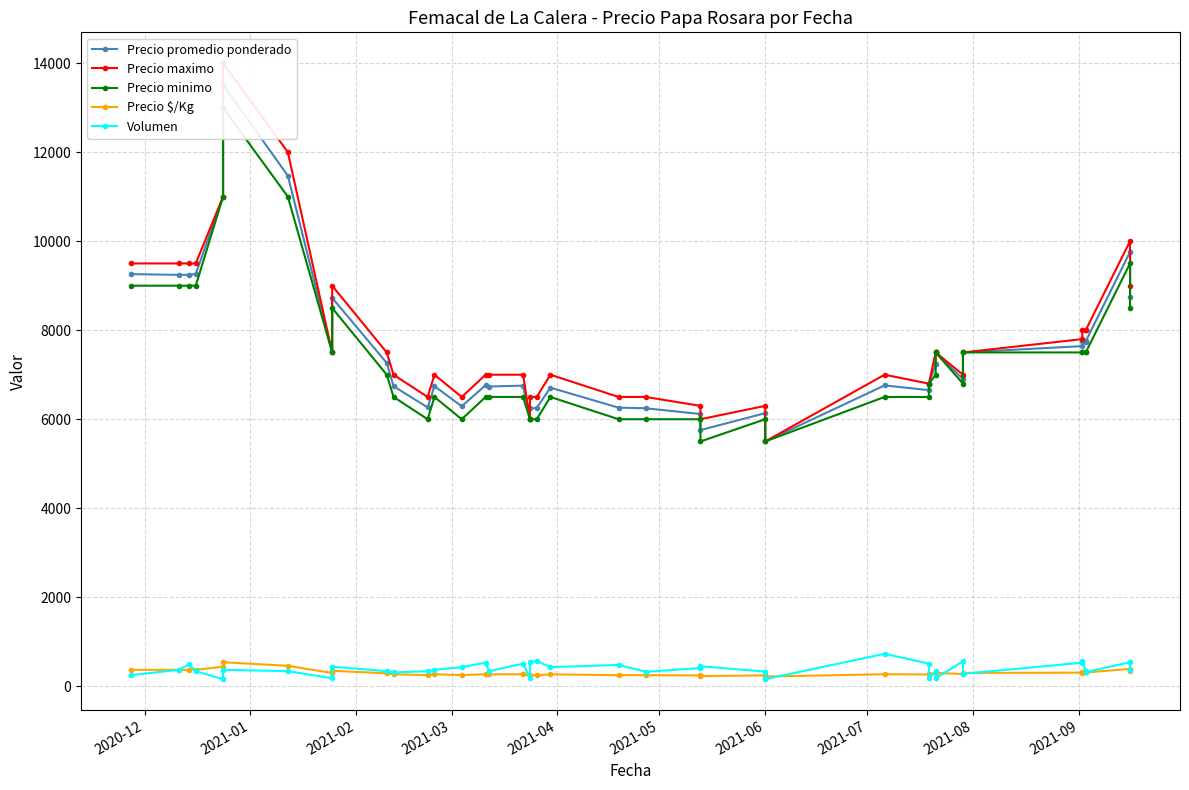

What is the label of the 40th point from the right?

2020-12